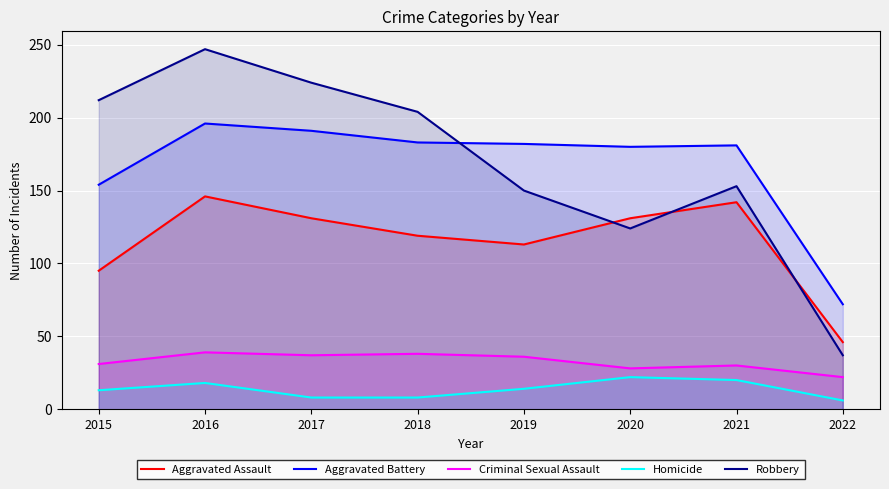

How many lines are shown in the chart?

5